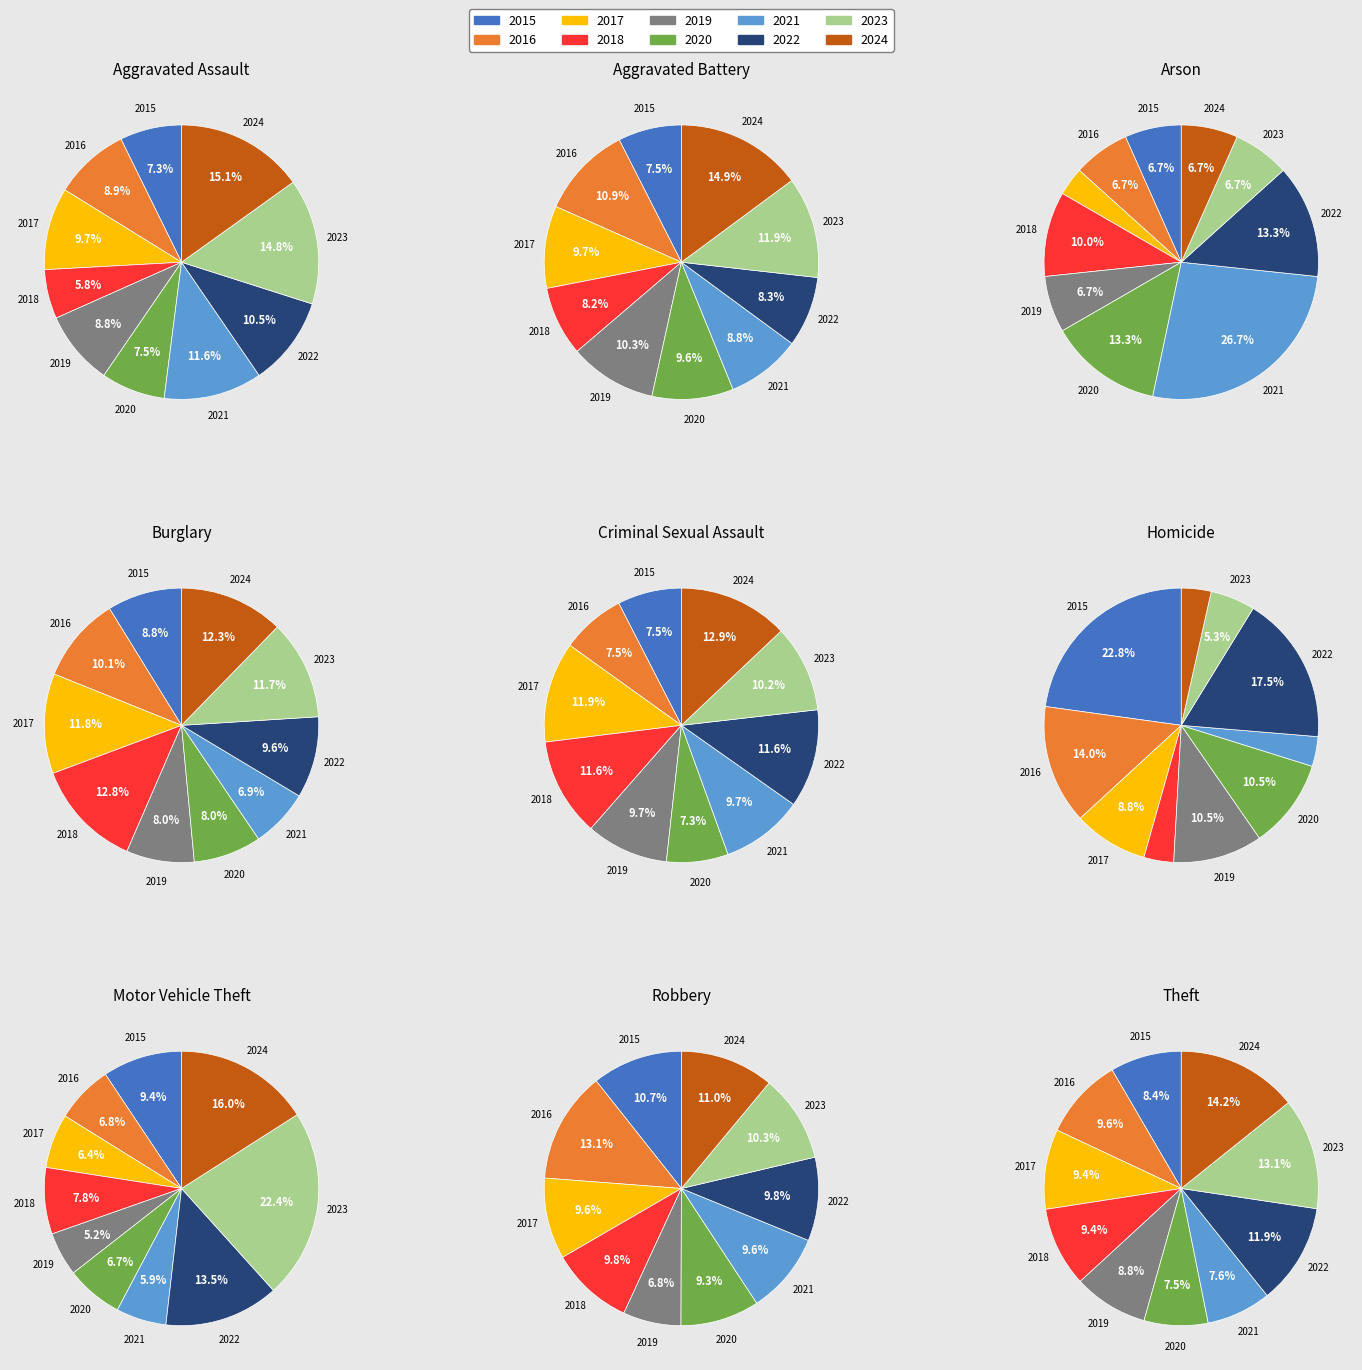

Is it true that Aggravated Assault is 16% of the pie?

False